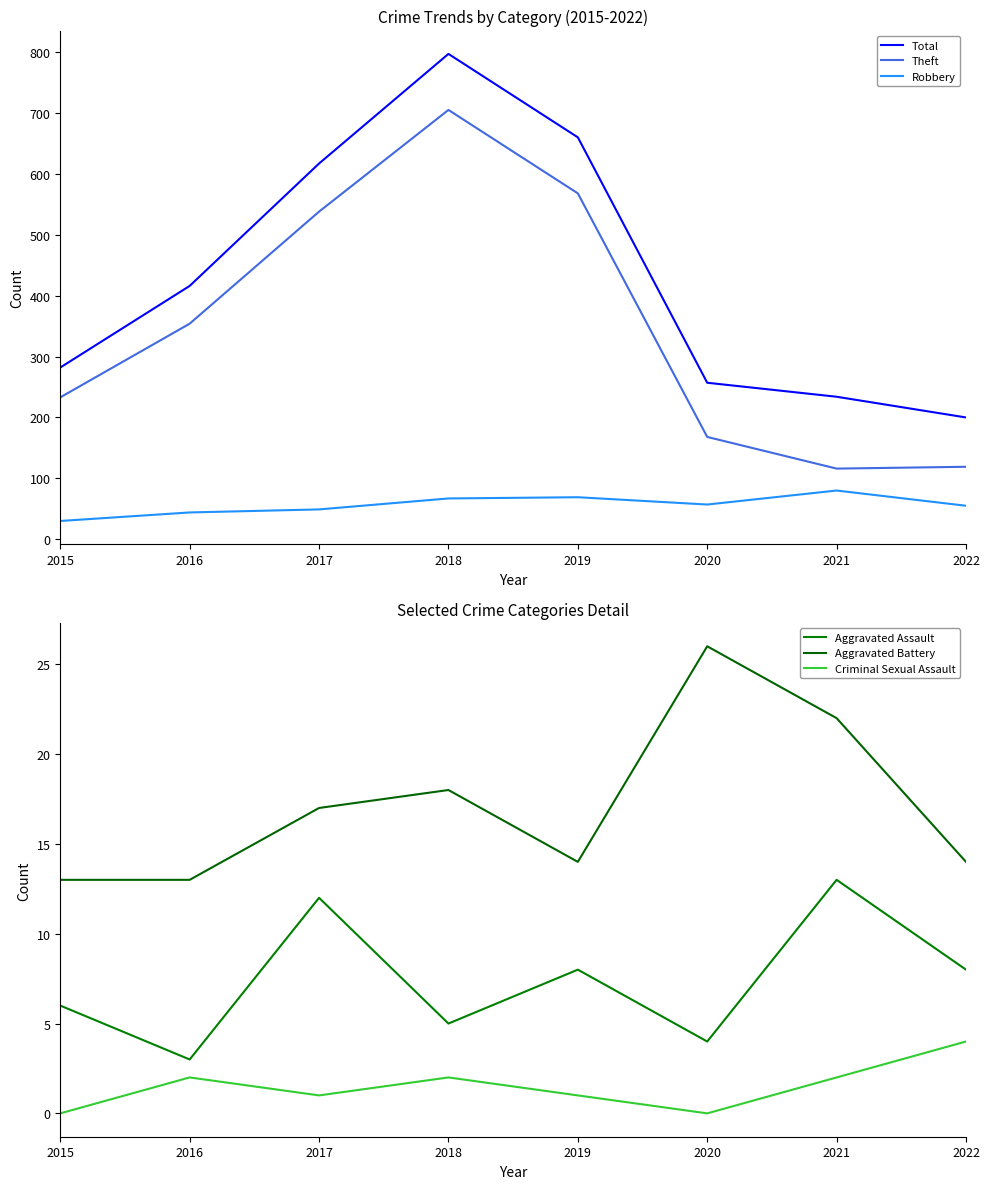

Does the chart display data point markers on the line(s)?

No